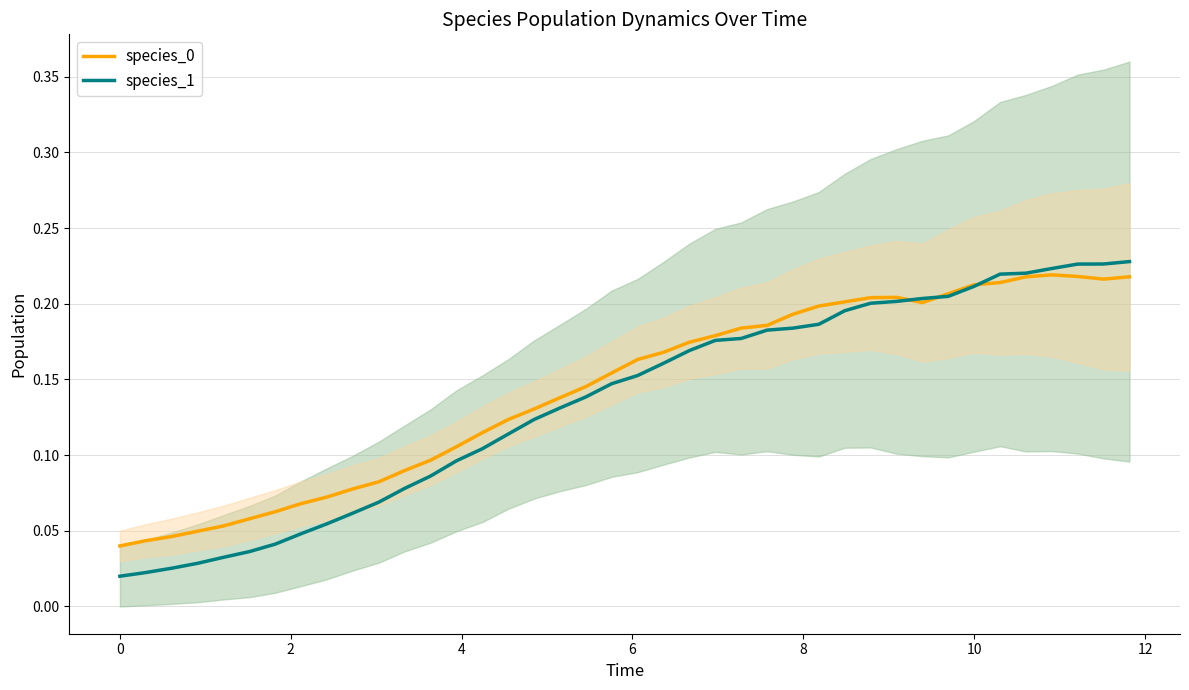

Count the number of data series in this chart.

2